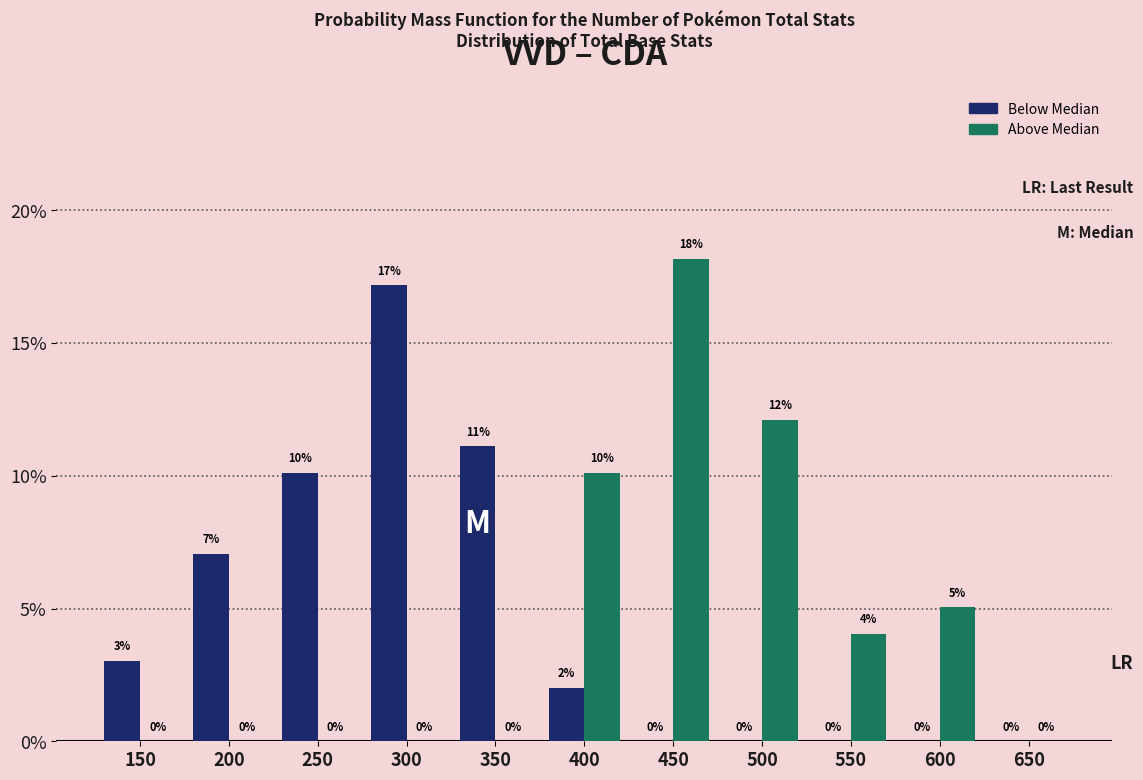

Between 300 and 400, which series saw the biggest shift?

Below Median